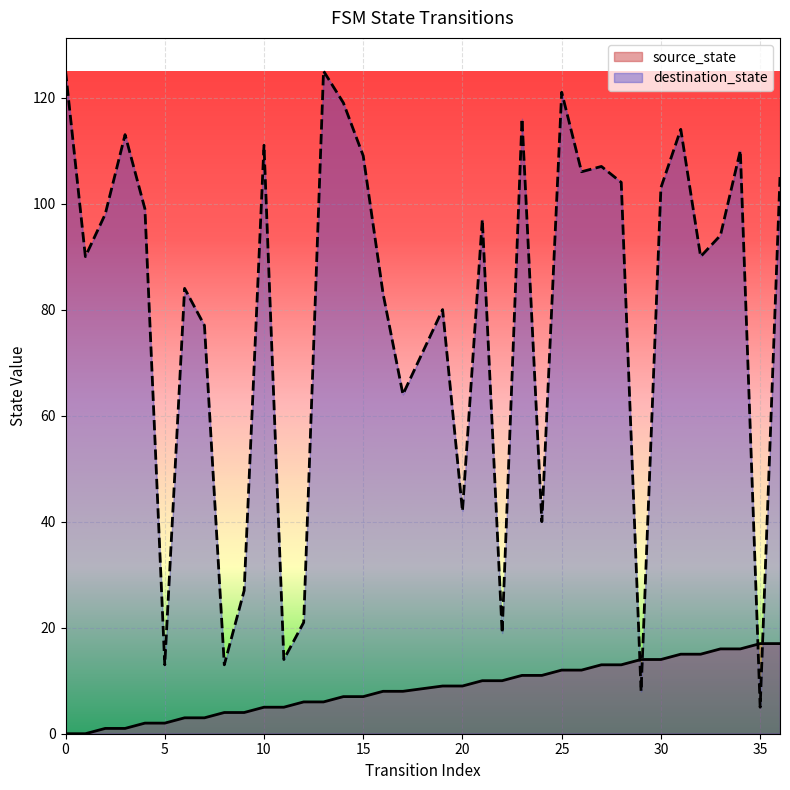

True or false: destination_state and source_state cross at least once.

True